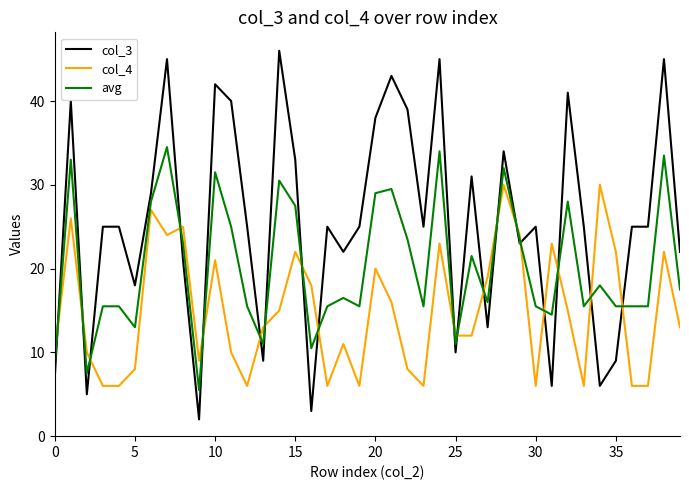

How many lines are shown in the chart?

3